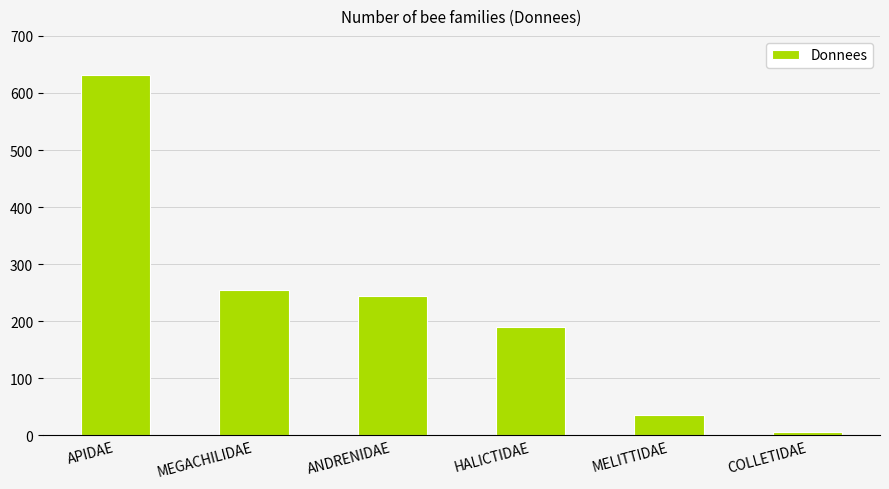

Which label corresponds to the largest value in the chart?

APIDAE